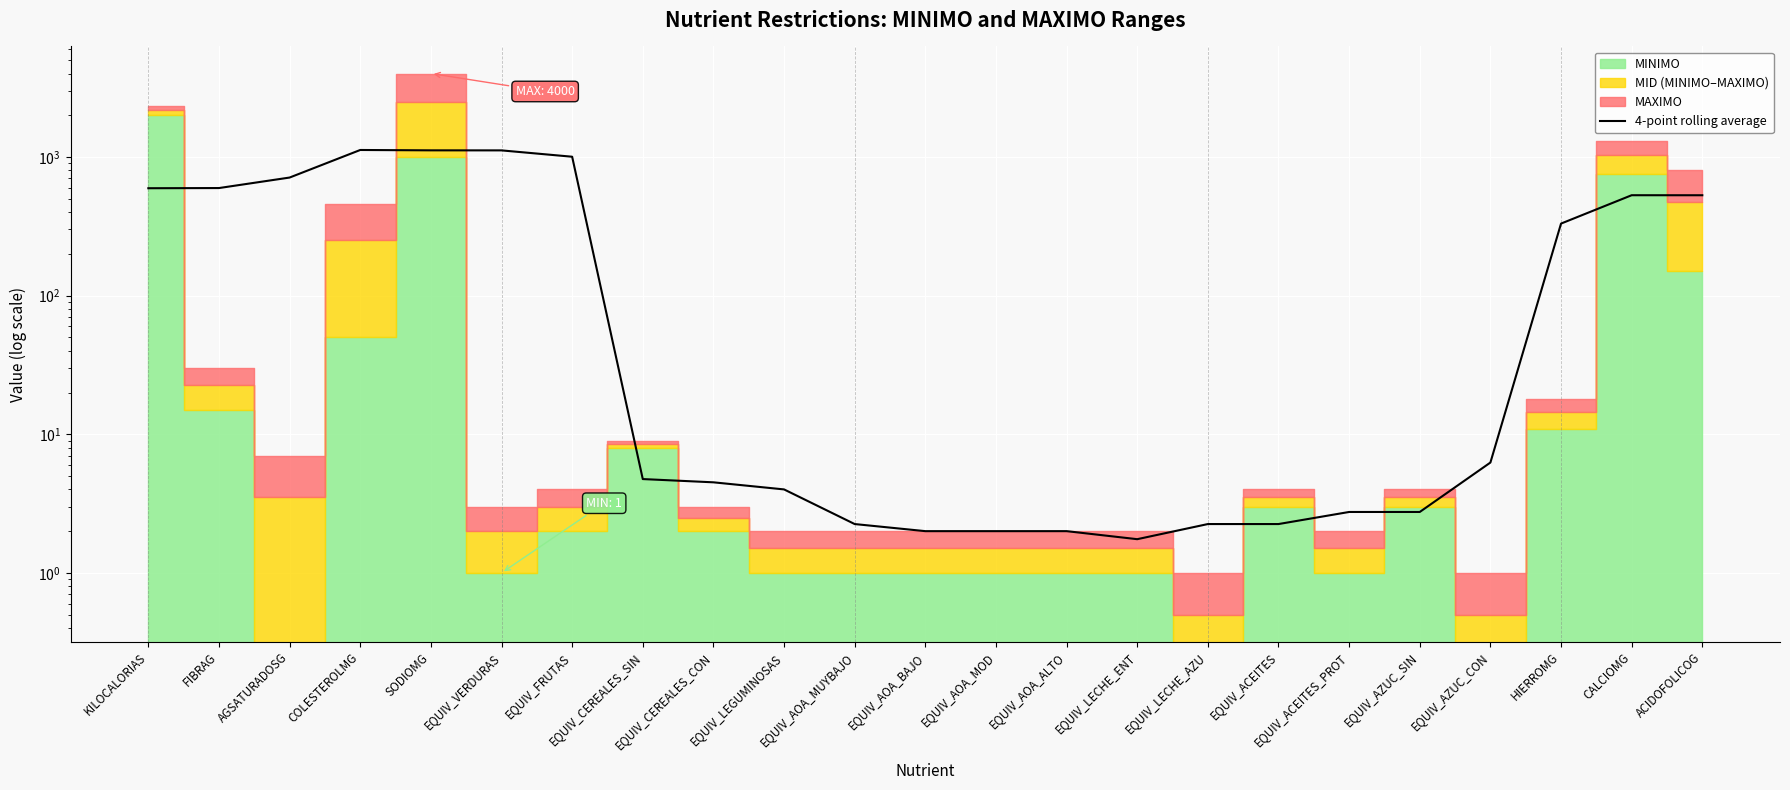

How many points are lower than both their immediate neighbors (excluding endpoints)?

1